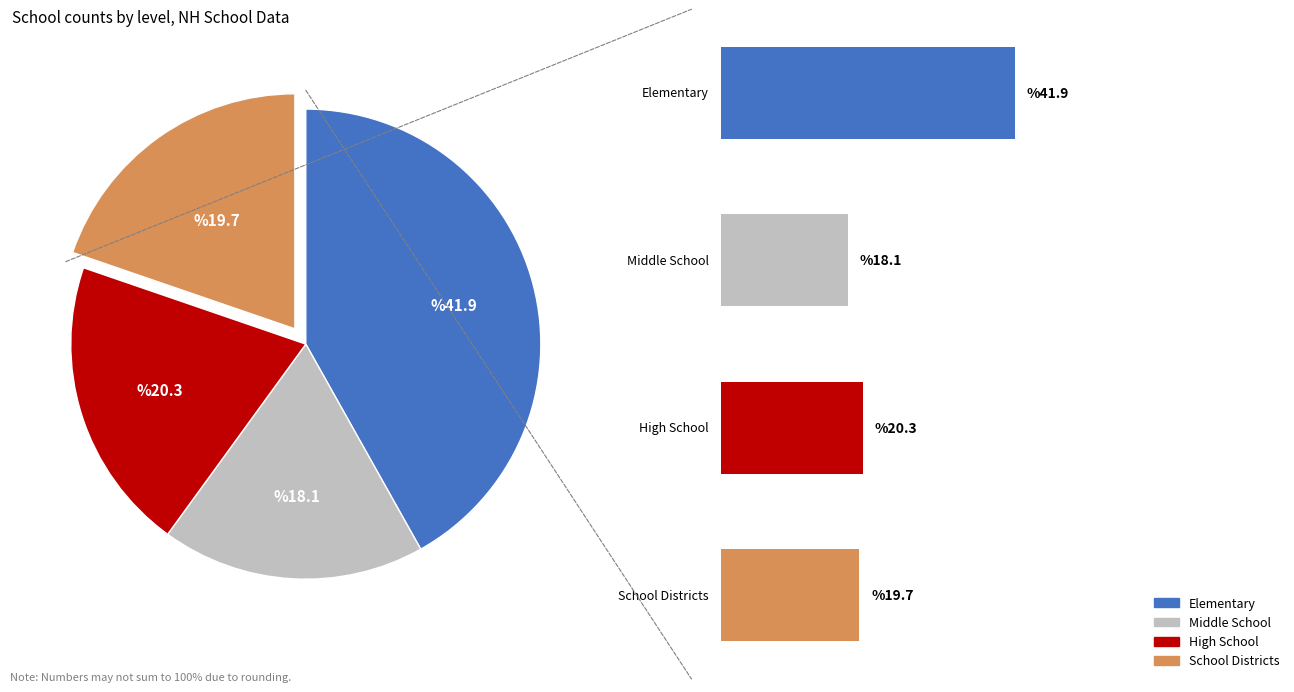

Is there a majority slice in this chart?

No